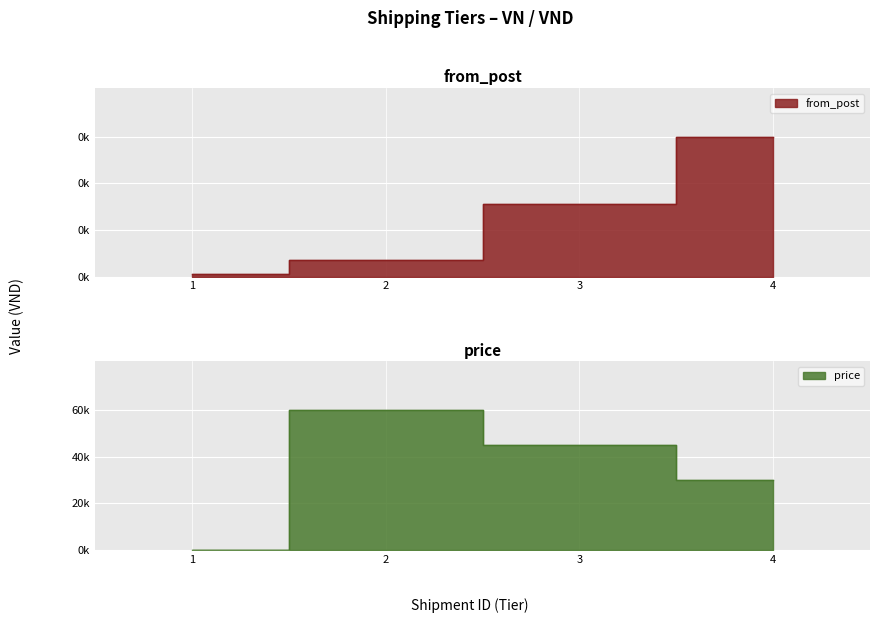

Between 2 and 4, which is larger?

4